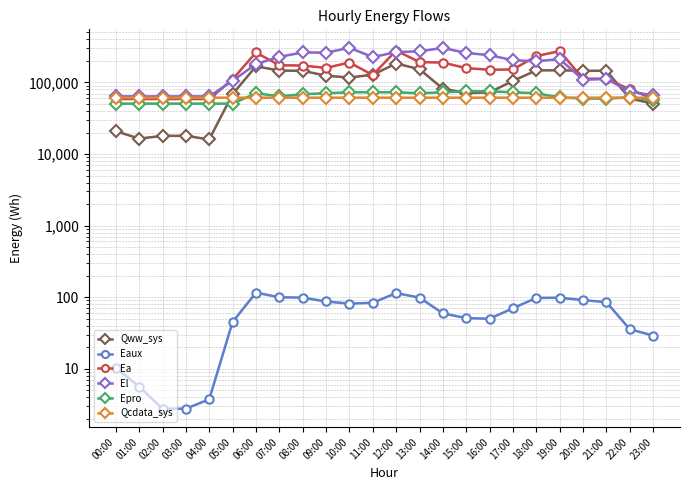

At how many categories does at least one series exceed 159307?

14